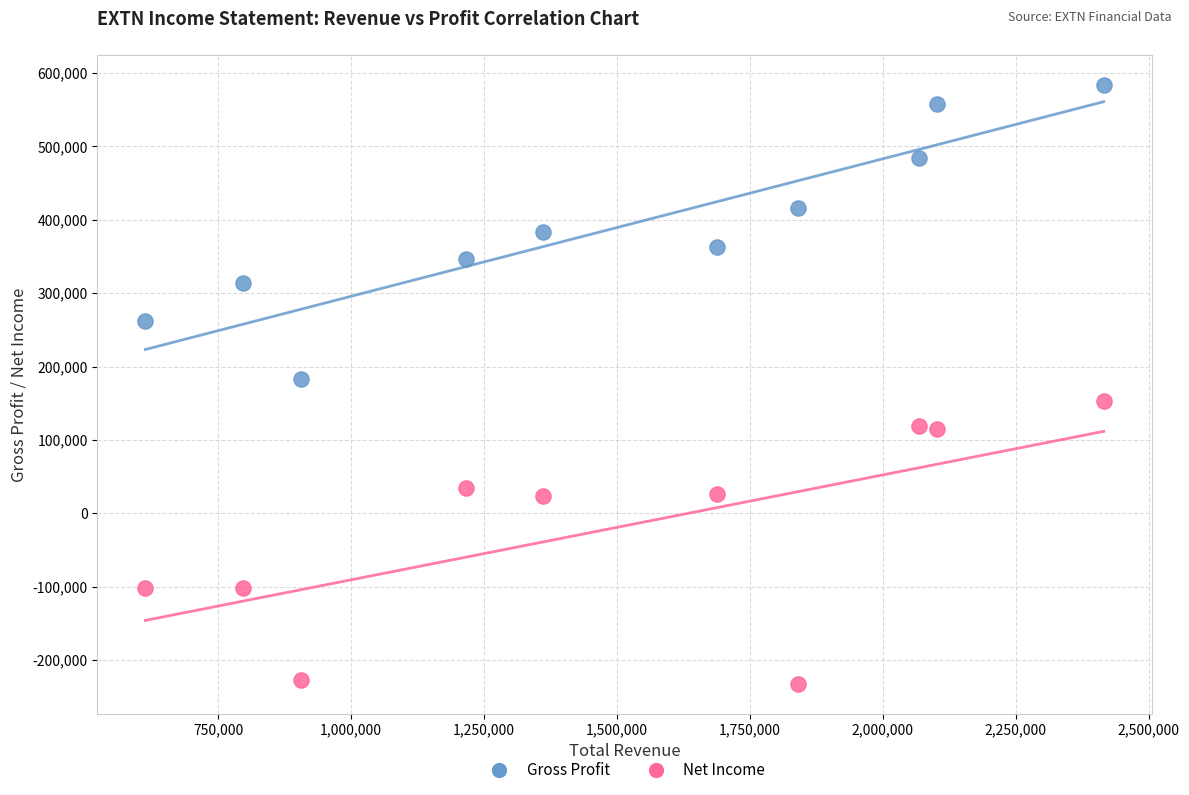

Which series has the largest Y range (max minus min)?

Gross Profit